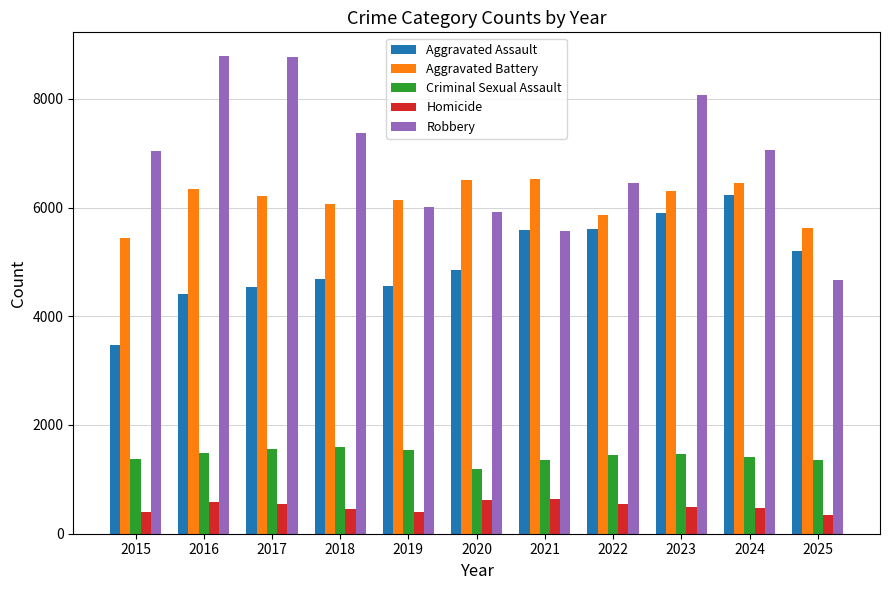

The value of Criminal Sexual Assault at 2019 is 802. True or false?

False